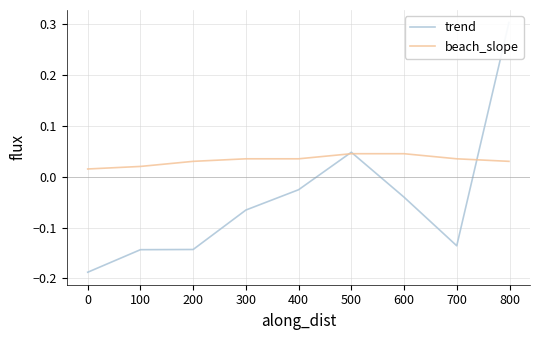

What is the value of the trend point at the 1st from the left?

-0.2